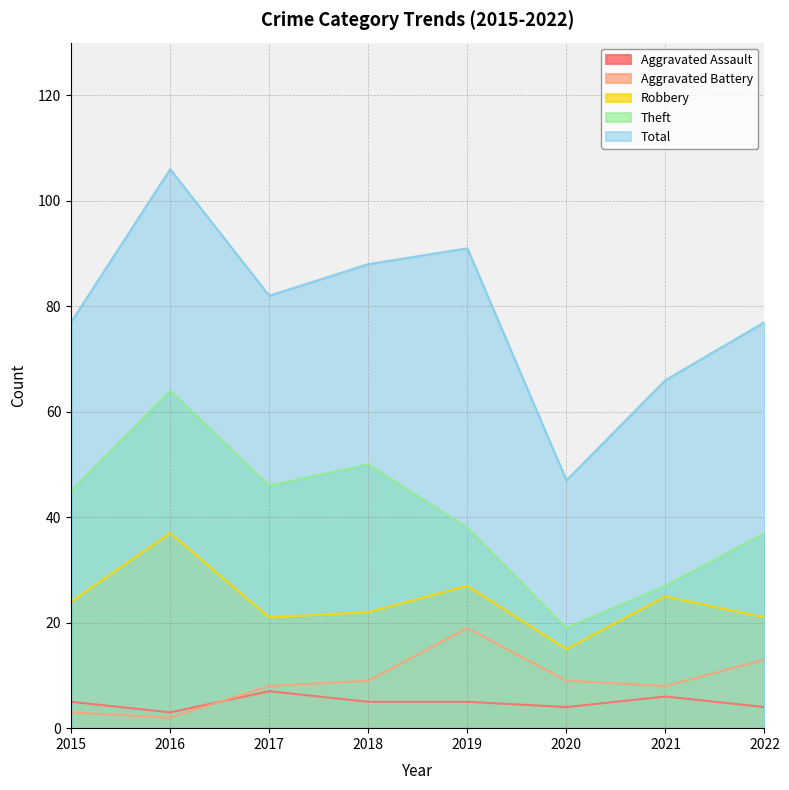

What is the difference between the maximum and minimum values in the Total series?

59